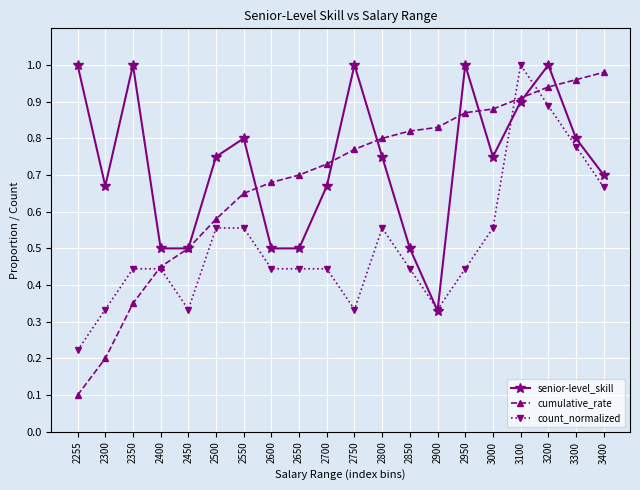

Count the count_normalized values in the range 0 to 1.

20